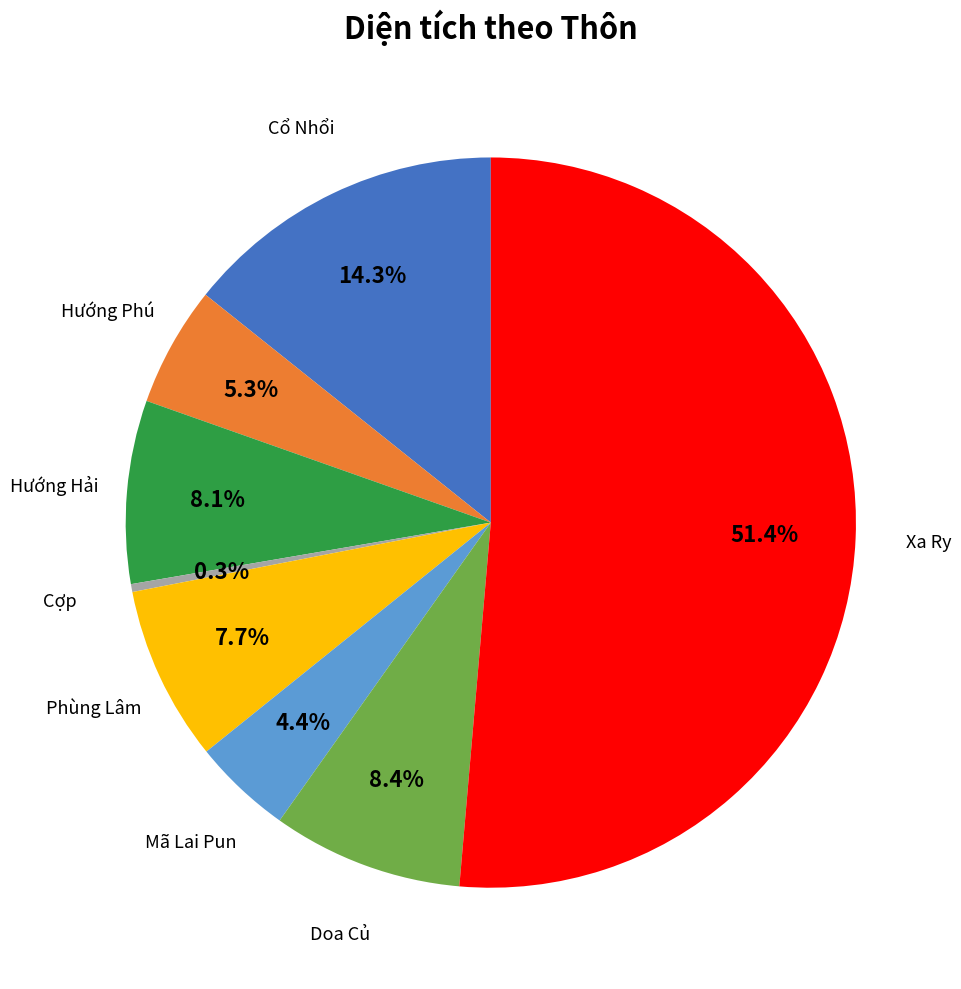

Is there any slice that represents more than half of the pie?

Yes